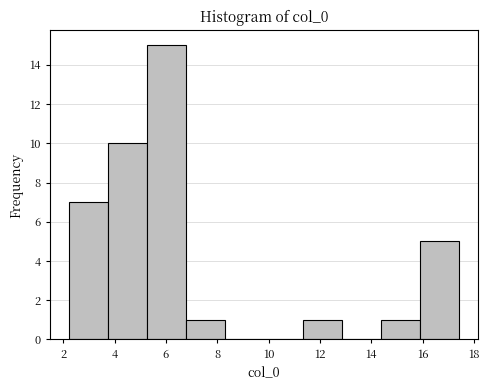

Reading left to right, list every bar in this chart as the range it spans on the x-axis followed by its height. Neither the bar edges nor the heights are printed on the chart, so give them approximately, as read against the axes.

2.2 to 3.8: 7
3.8 to 5.2: 10
5.2 to 6.8: 15
6.8 to 8.4: 1
8.4 to 9.8: 0
9.8 to 11.4: 0
11.4 to 12.8: 1
12.8 to 14.4: 0
14.4 to 15.8: 1
15.8 to 17.4: 5